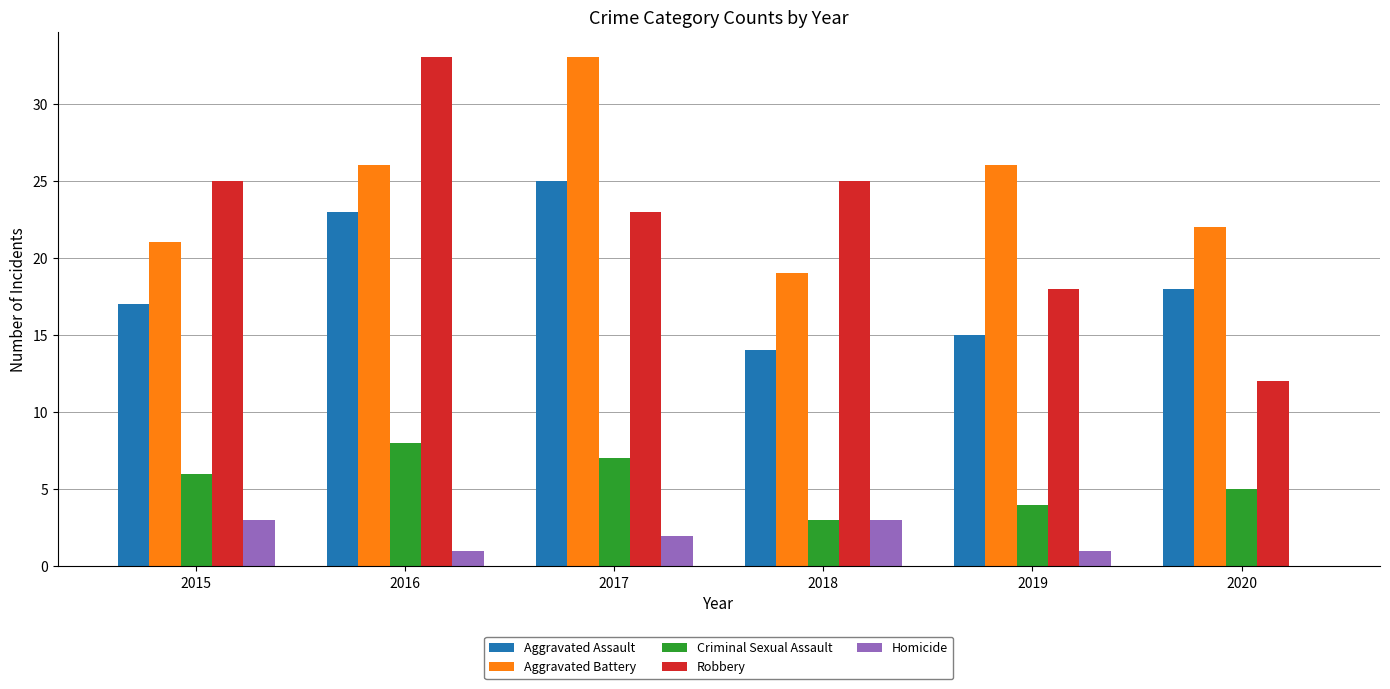

Reading left to right, transcribe all the data shown in this chart.

Aggravated Assault: 2015=17	2016=23	2017=25	2018=14	2019=15	2020=18
Aggravated Battery: 2015=21	2016=26	2017=33	2018=19	2019=26	2020=22
Criminal Sexual Assault: 2015=6	2016=8	2017=7	2018=3	2019=4	2020=5
Robbery: 2015=25	2016=33	2017=23	2018=25	2019=18	2020=12
Homicide: 2015=3	2016=1	2017=2	2018=3	2019=1	2020=0